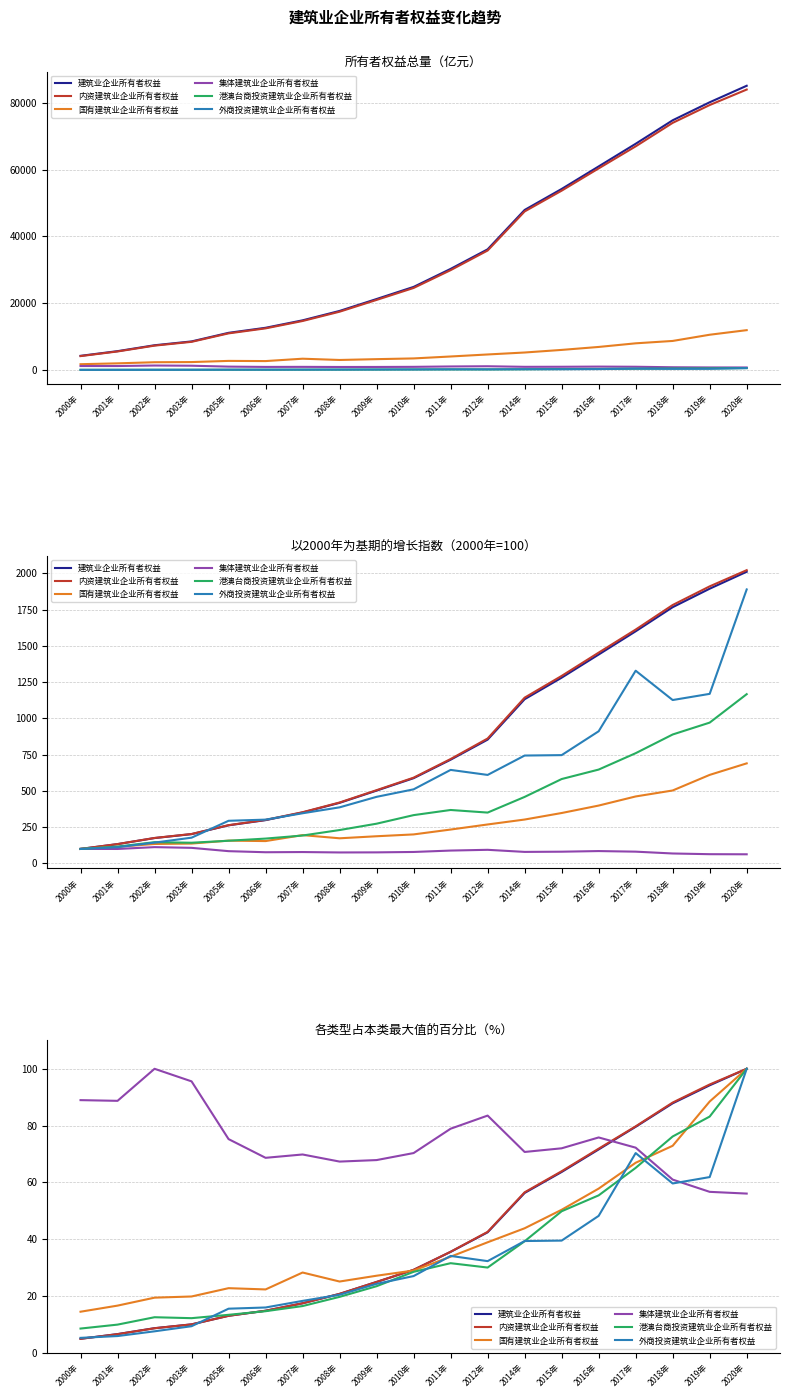

Where is the first local maximum for 国有建筑业企业所有者权益?

2005年